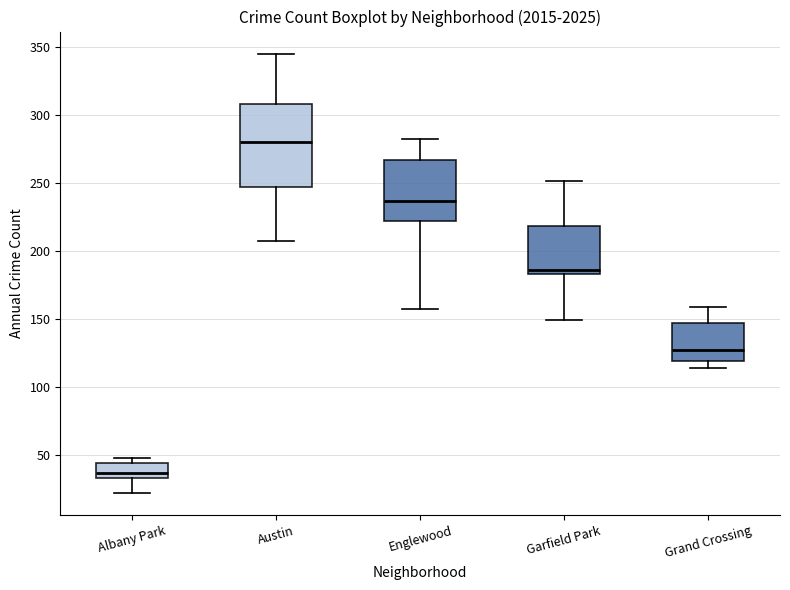

Which box is the tallest, from its lower edge to its upper edge?

Austin